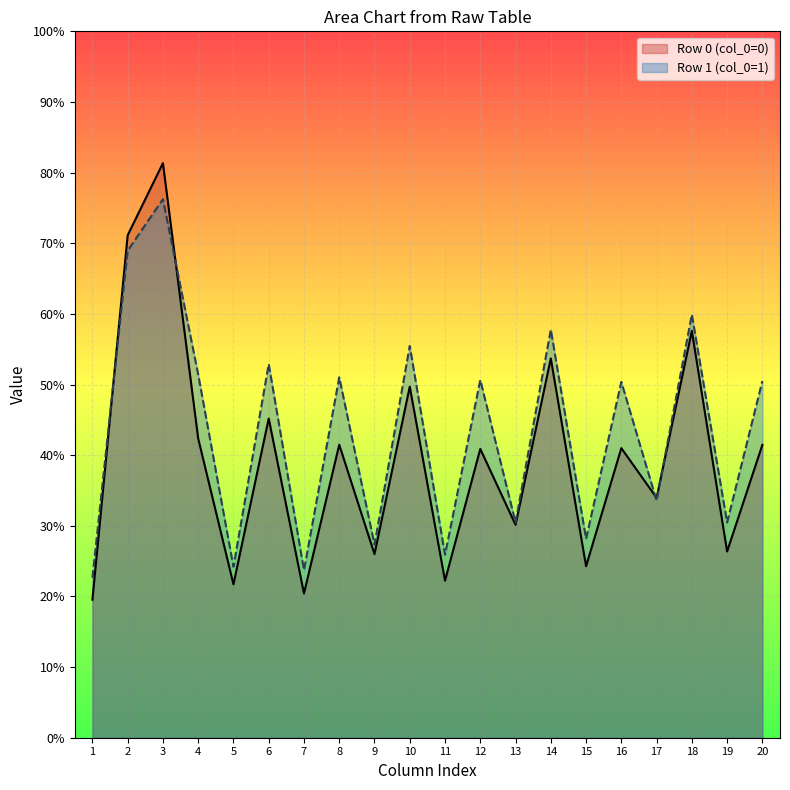

What is the difference between the highest and lowest values at 1?

3.1